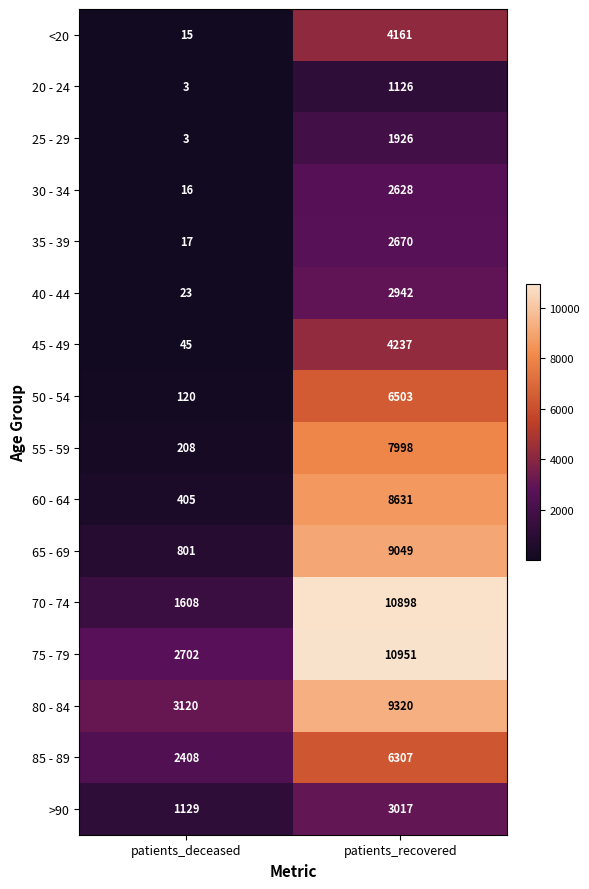

What is the maximum value shown in the chart?

10951